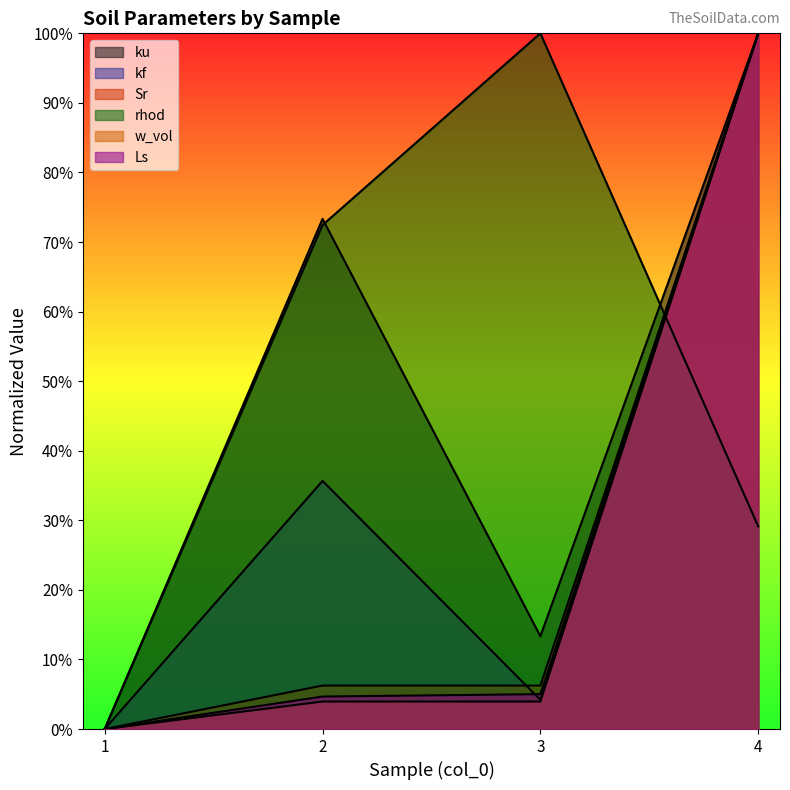

Is the value of kf at 3 greater than the value of Ls at 3?

No